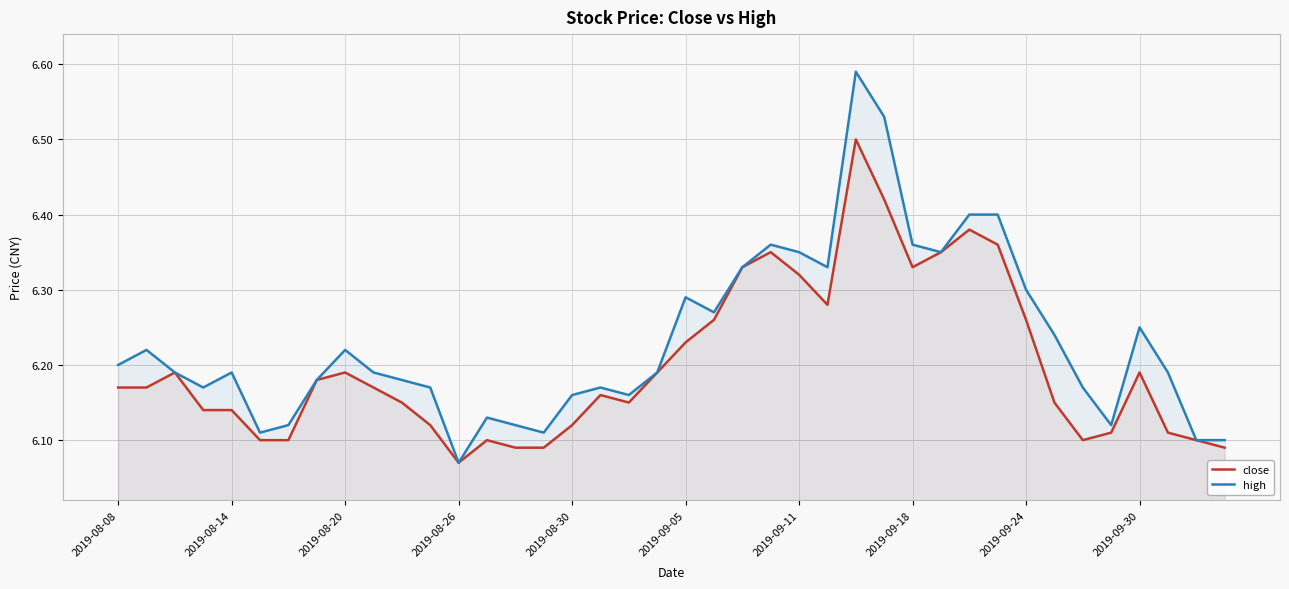

At 25, list the series in order from smallest to largest.

close, high